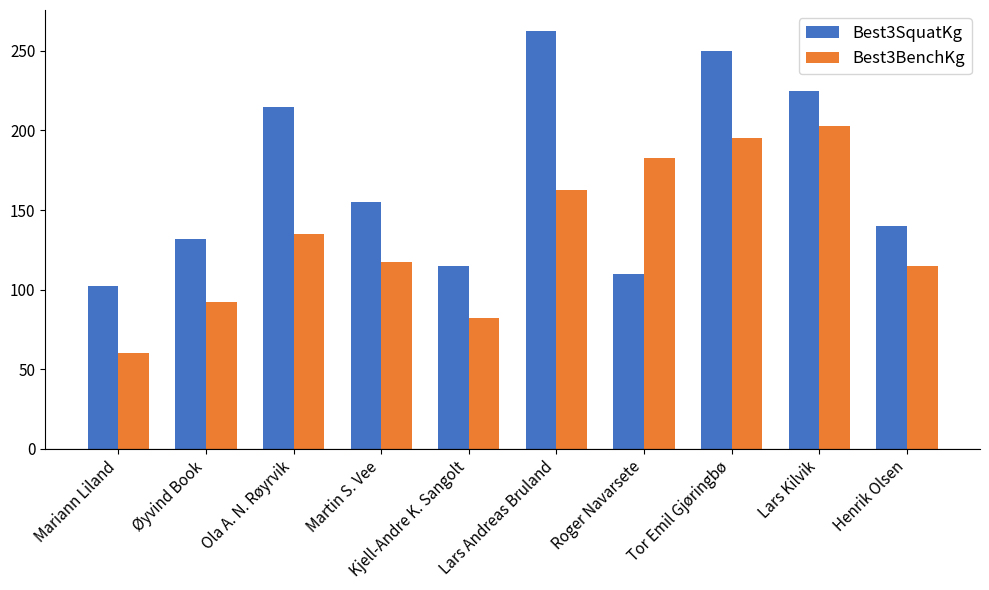

Between Mariann Liland and Tor Emil Gjøringbø, which series saw the biggest shift?

Best3SquatKg